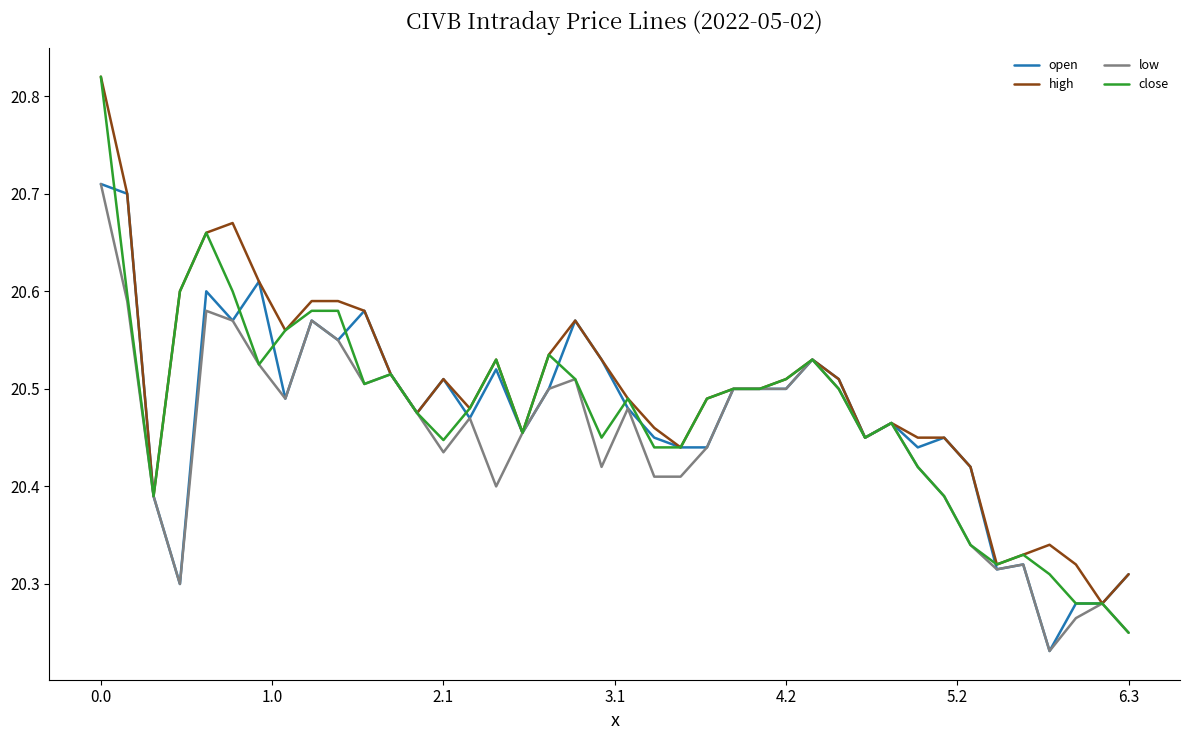

Which series has the largest range (max minus min)?

close